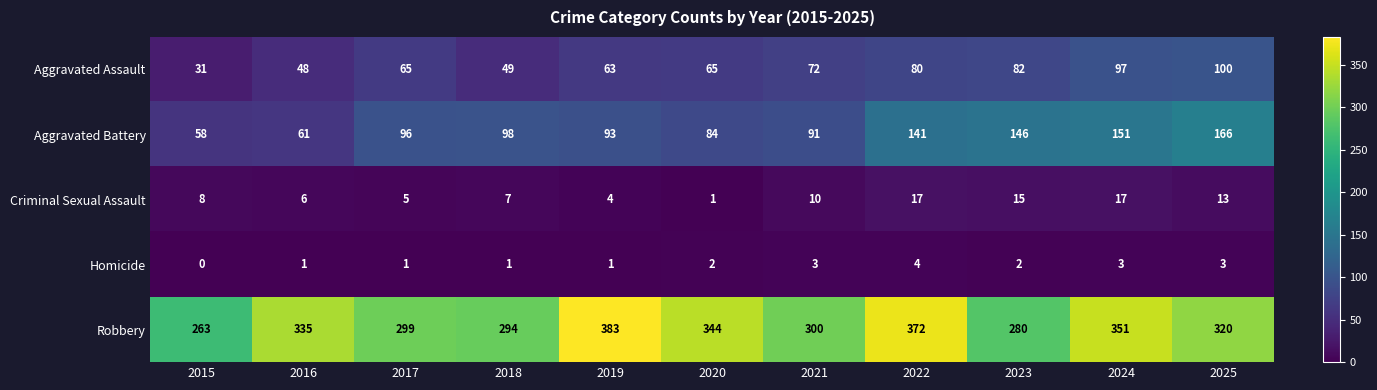

The Homicide series shows 2 at 2020. True or false?

True